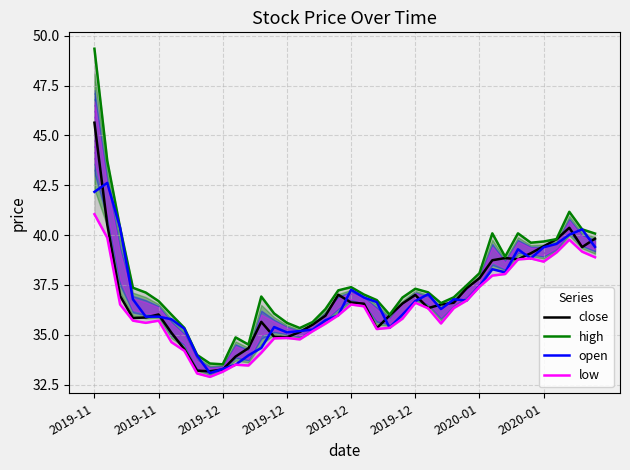

What is the average value of the high series?

37.7